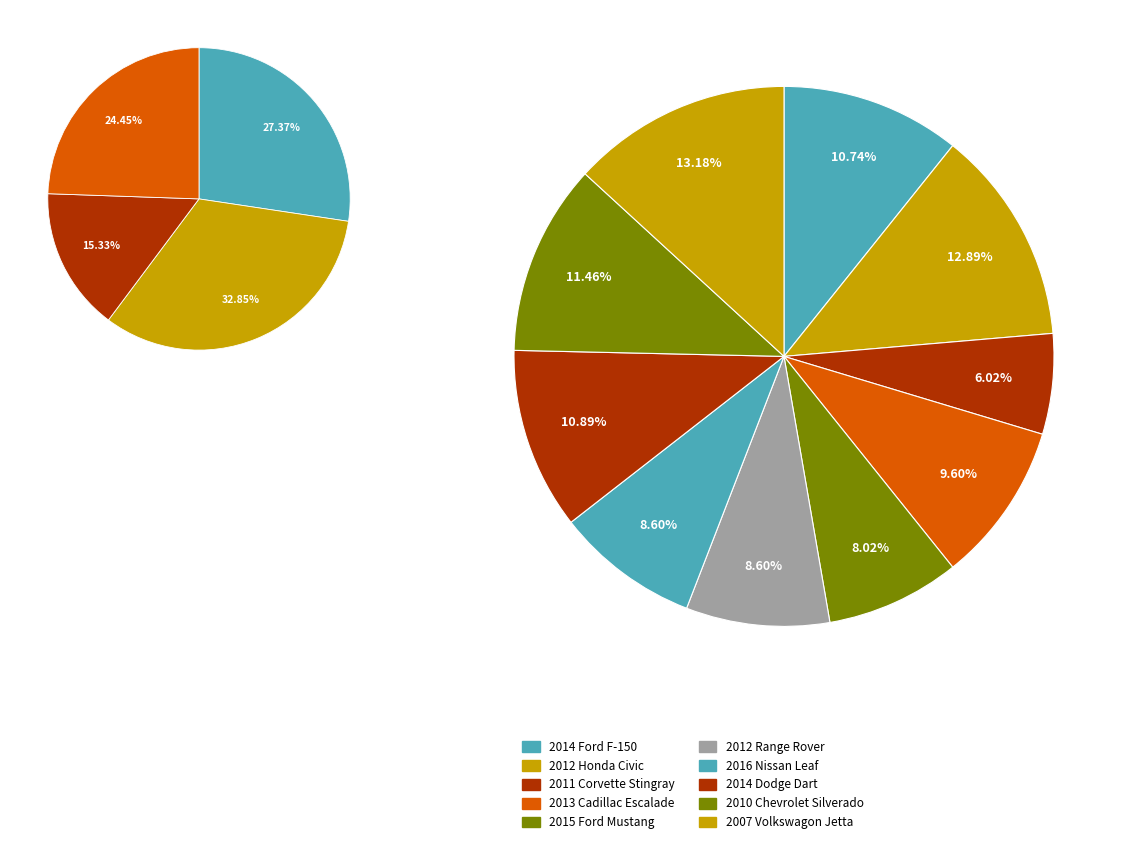

Does 2013 Cadillac Escalade represent more than half of the total?

No